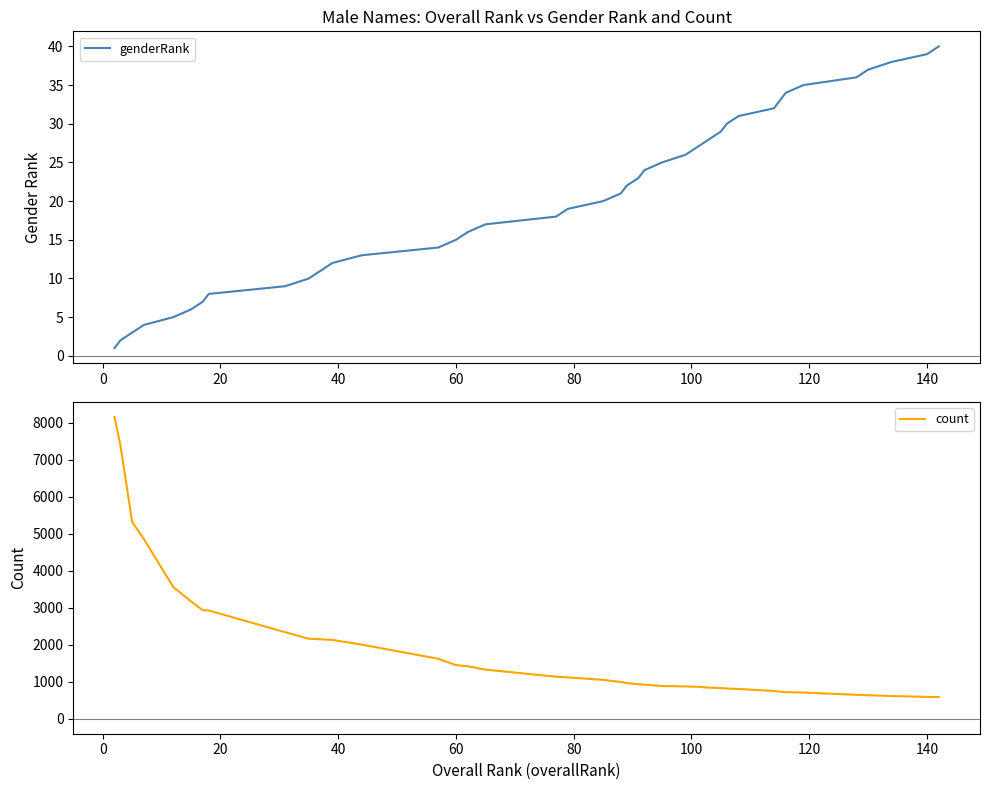

The genderRank series shows 39 at 140. True or false?

True